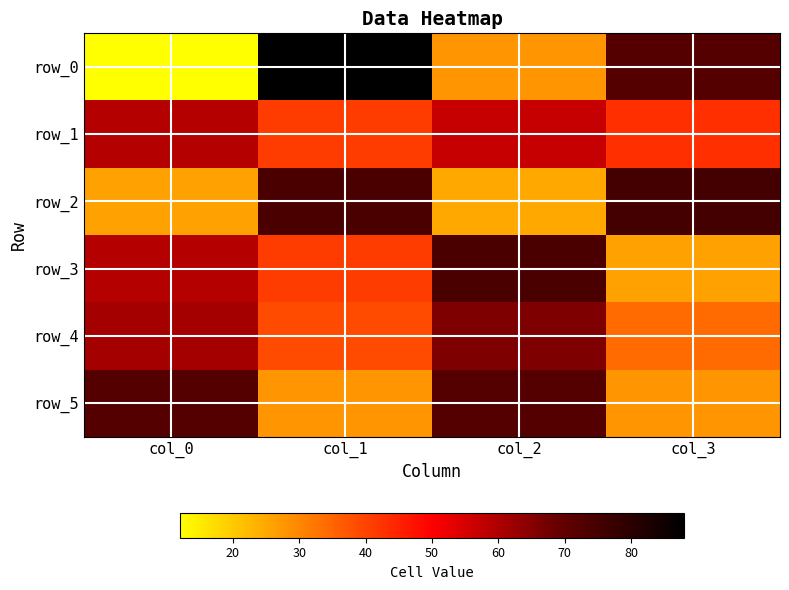

Which series has the largest total across all categories?

row_0